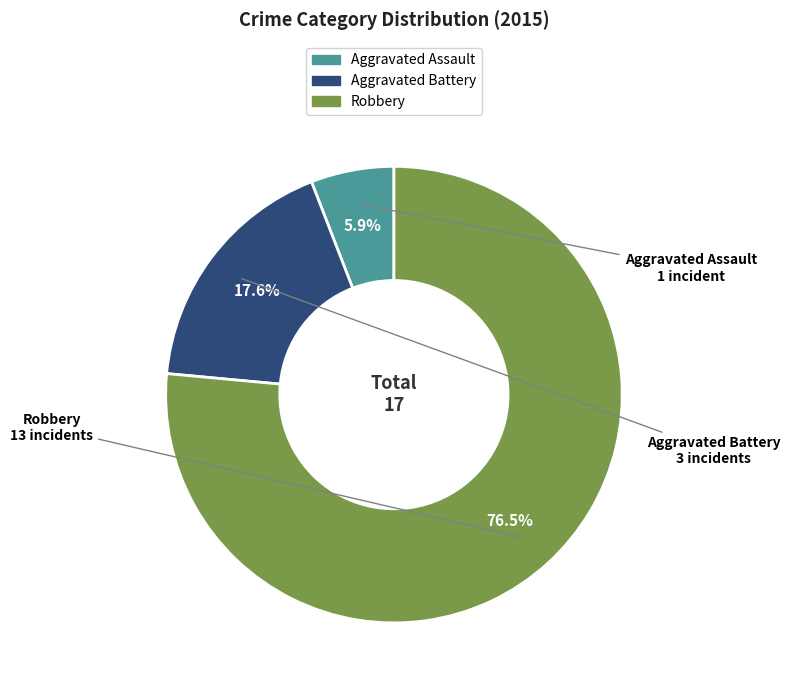

To the nearest percent, what is the combined percentage of Robbery and Aggravated Battery?

94%